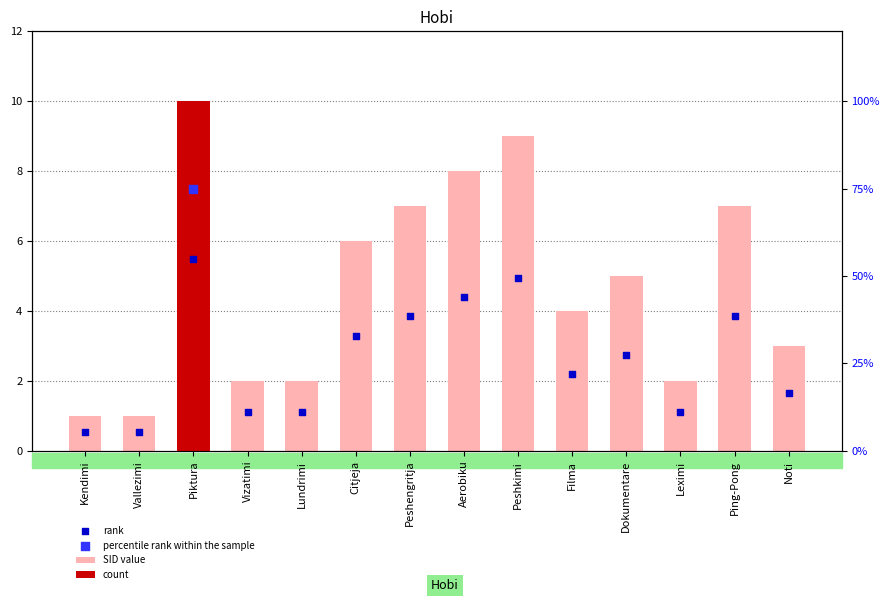

Which series reaches the maximum Y coordinate?

SID value